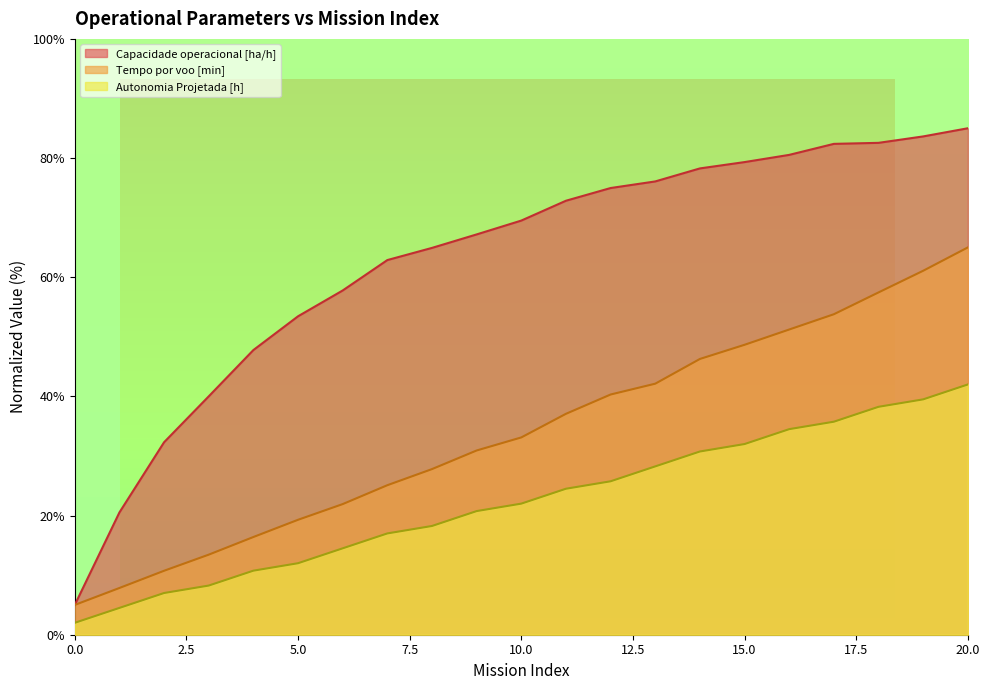

What is the sum of the Tempo por voo [min] values at 18 and 2?

68.2